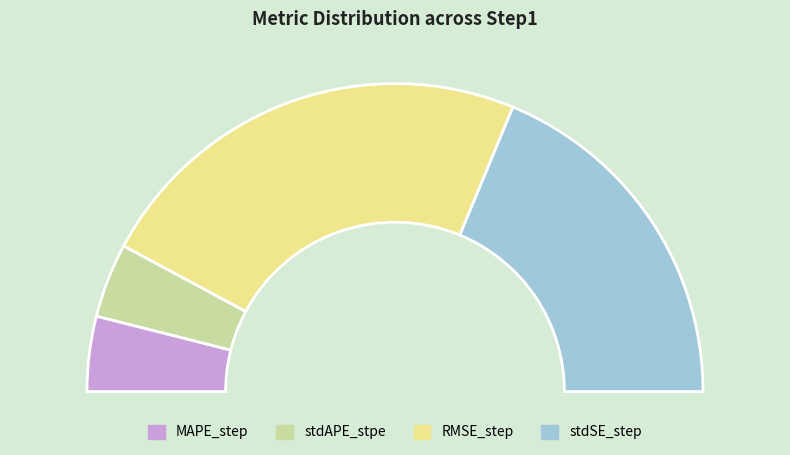

Is it true that stdSE_step is 37% of the pie?

True